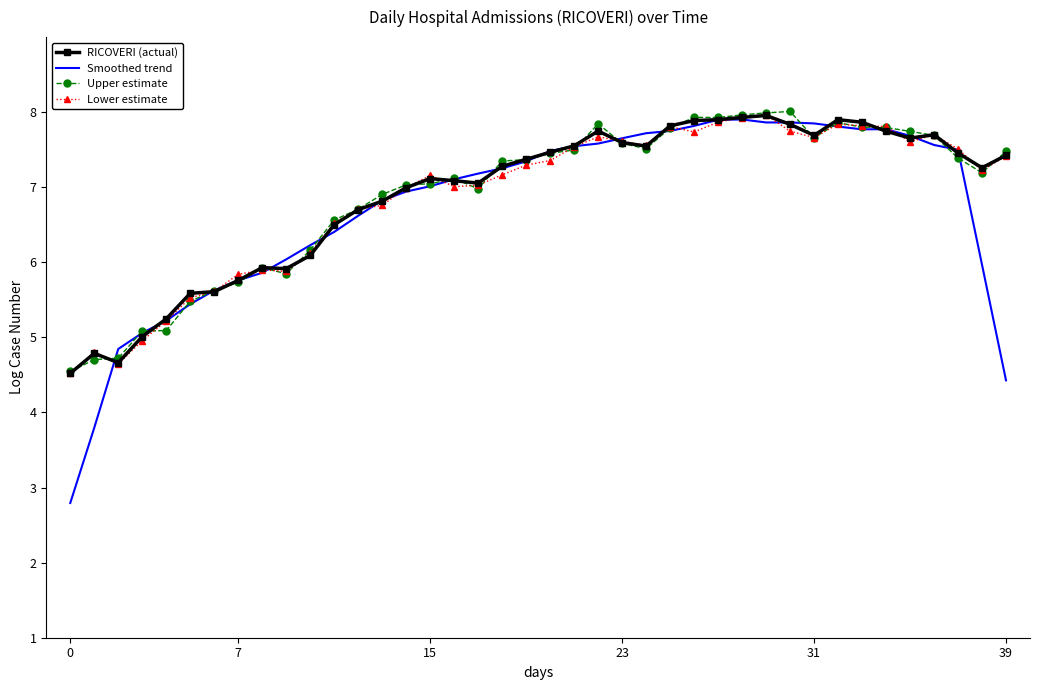

Which series has the widest spread of values?

Smoothed trend